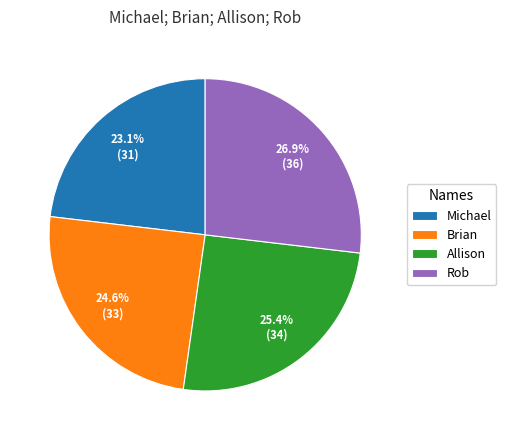

The Michael slice represents 15% of the pie. True or false?

False